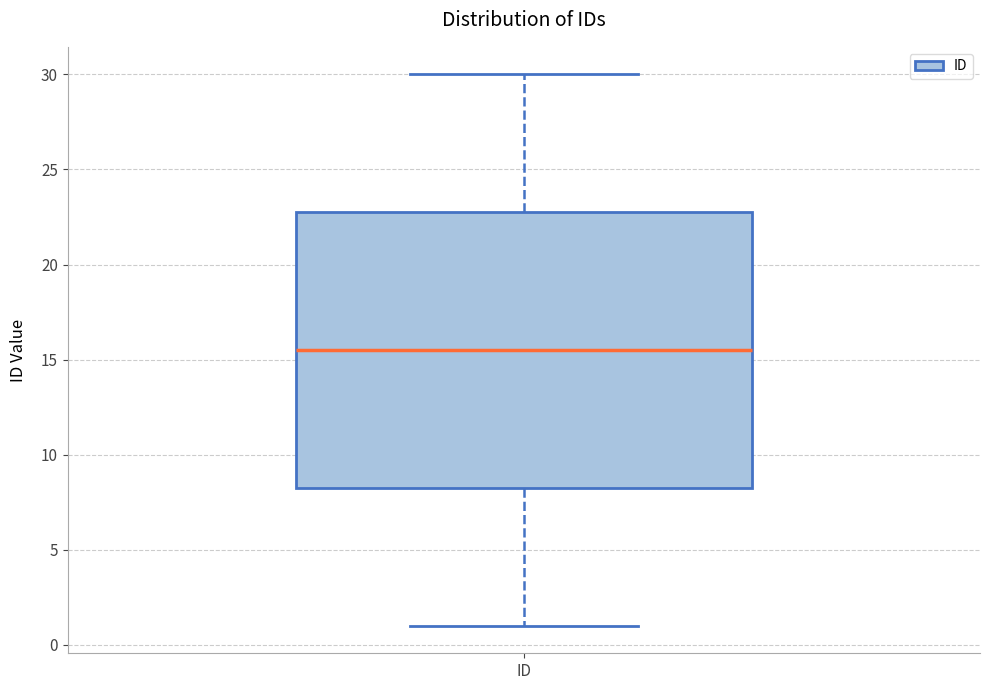

Where does the lower whisker of the box for ID end on the y-axis? The values are not printed on the chart, so give them approximately, as read against the axis.

1.0